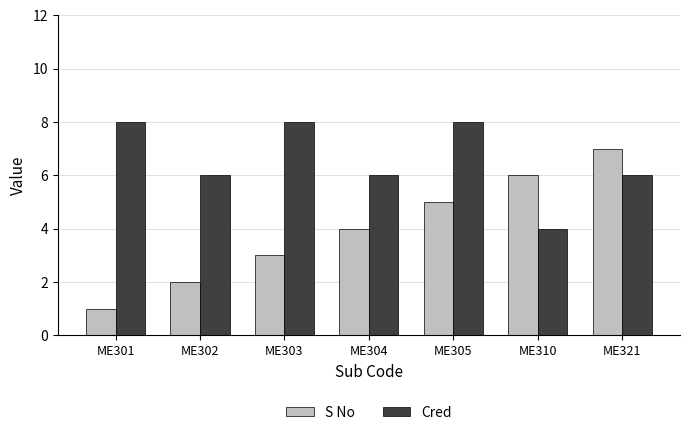

What is the difference between the S No values at ME304 and ME302?

2